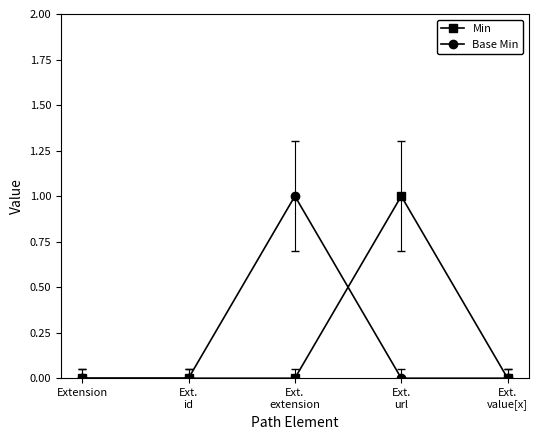

What position from the left is Extension?

1